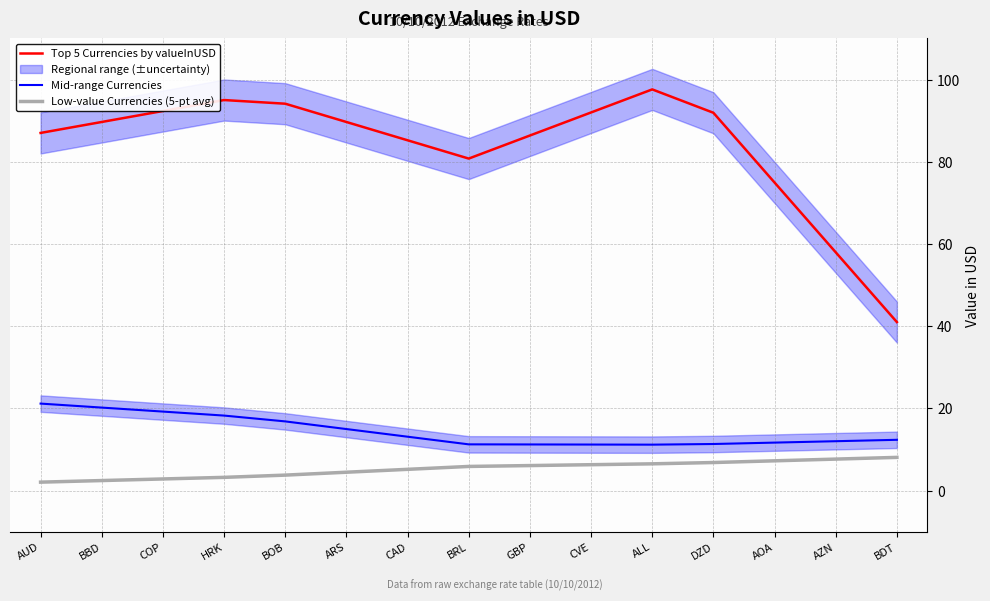

Is it true that Mid-range Currencies equals 7.6 at CVE?

False